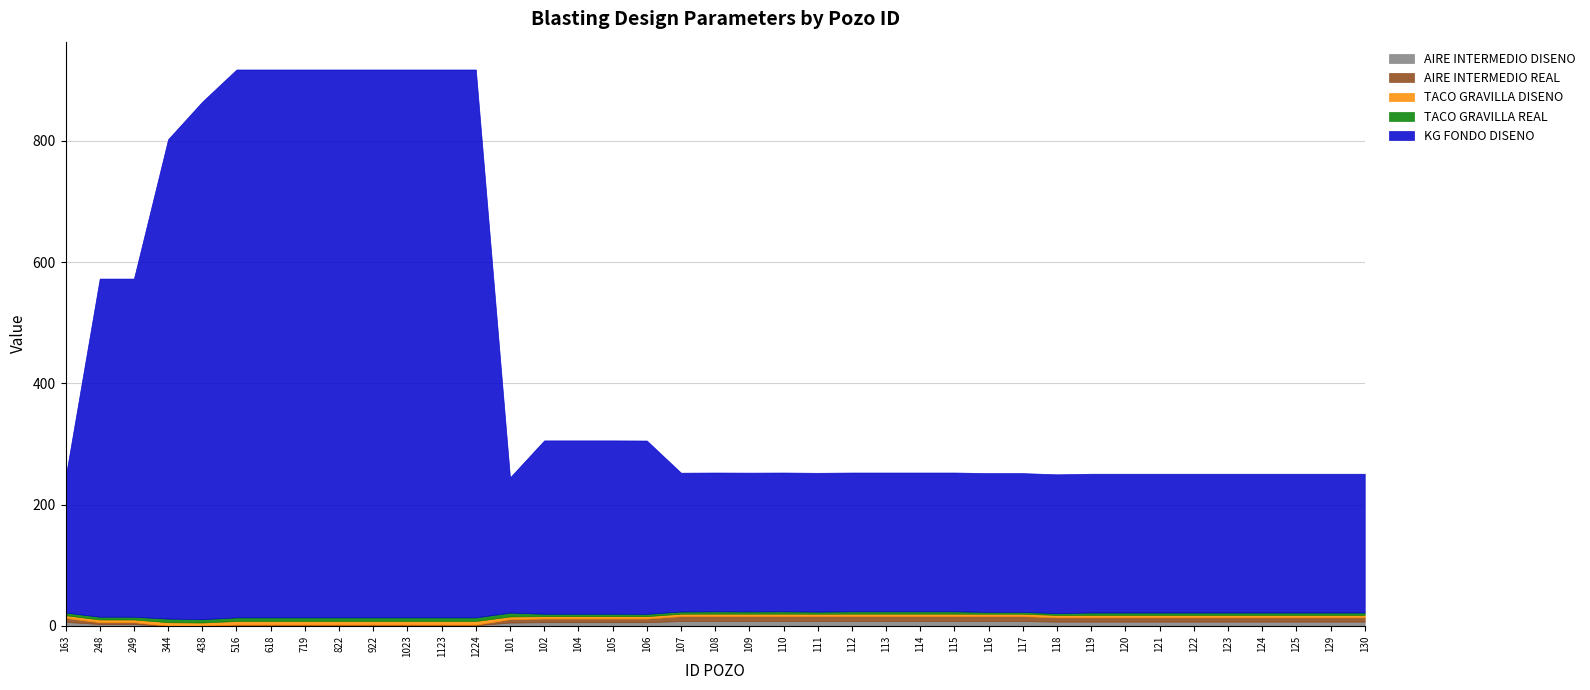

At which label is KG FONDO DISENO closest to 563?

248